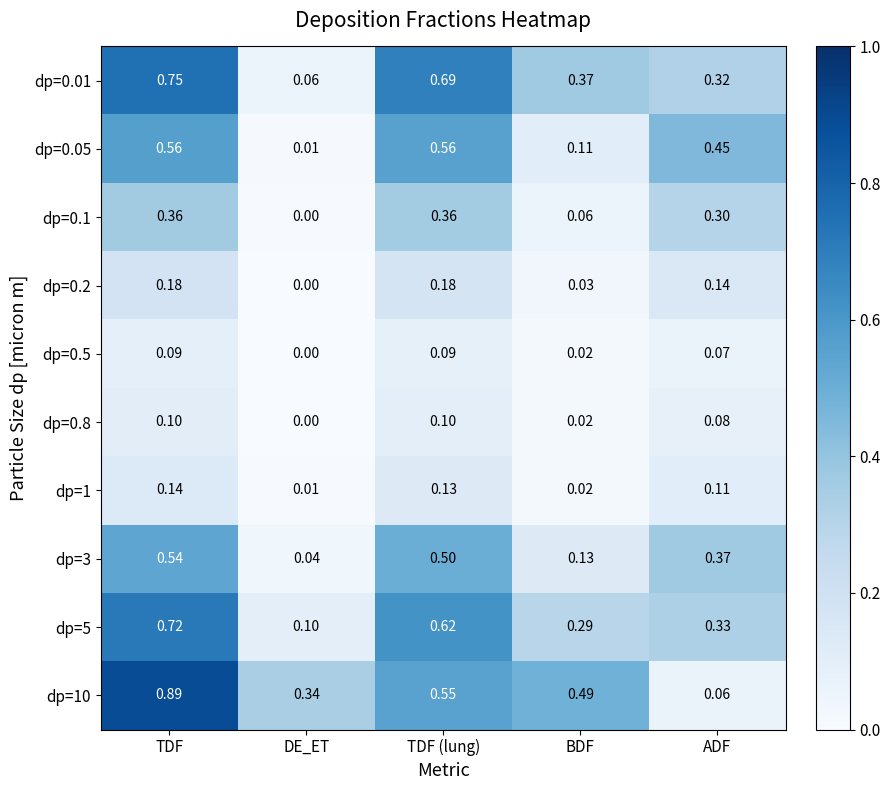

Rank the categories by dp=0.01 value from highest to lowest.

TDF, TDF (lung), BDF, ADF, DE_ET